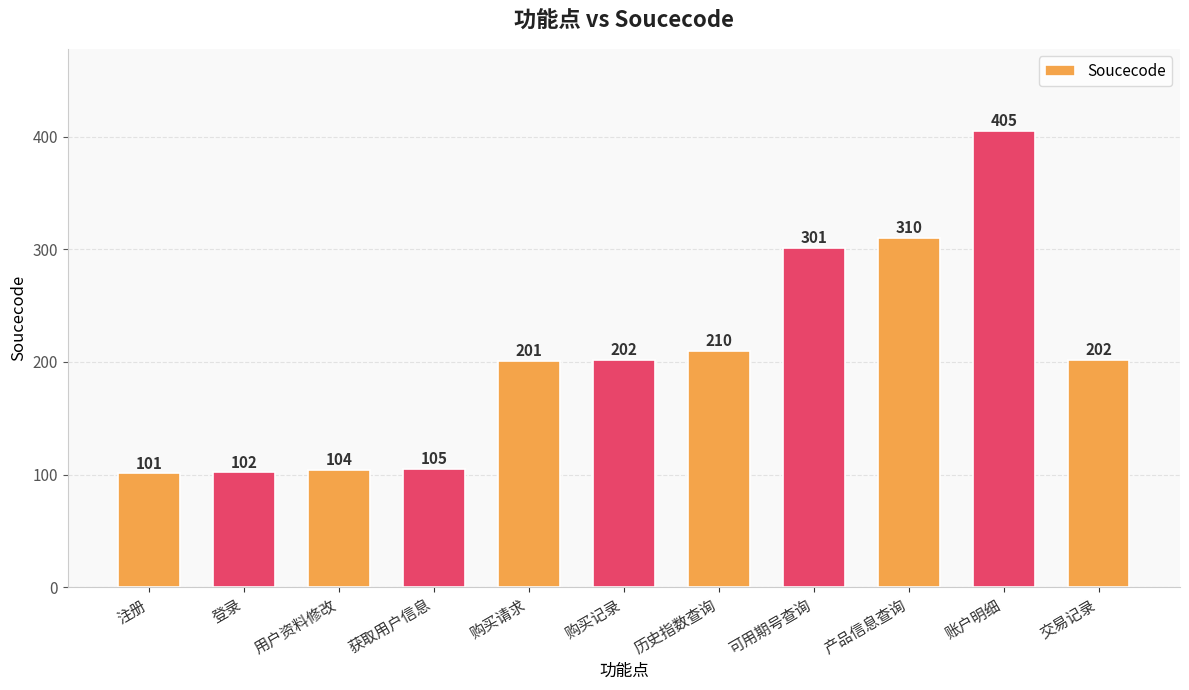

Does the chart contain any negative values?

No